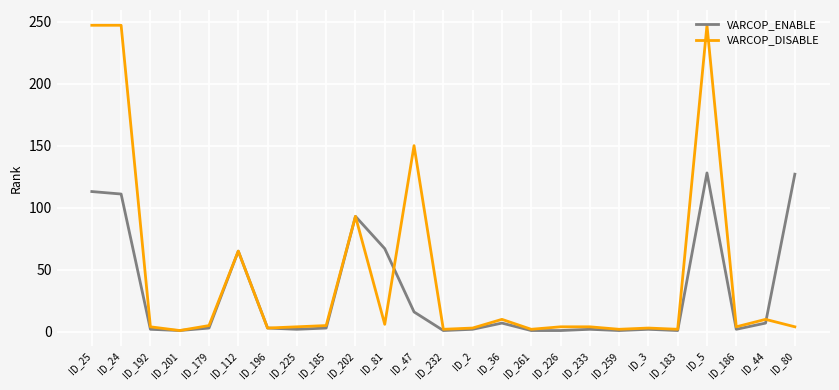

What is the maximum value for VARCOP_DISABLE?

247